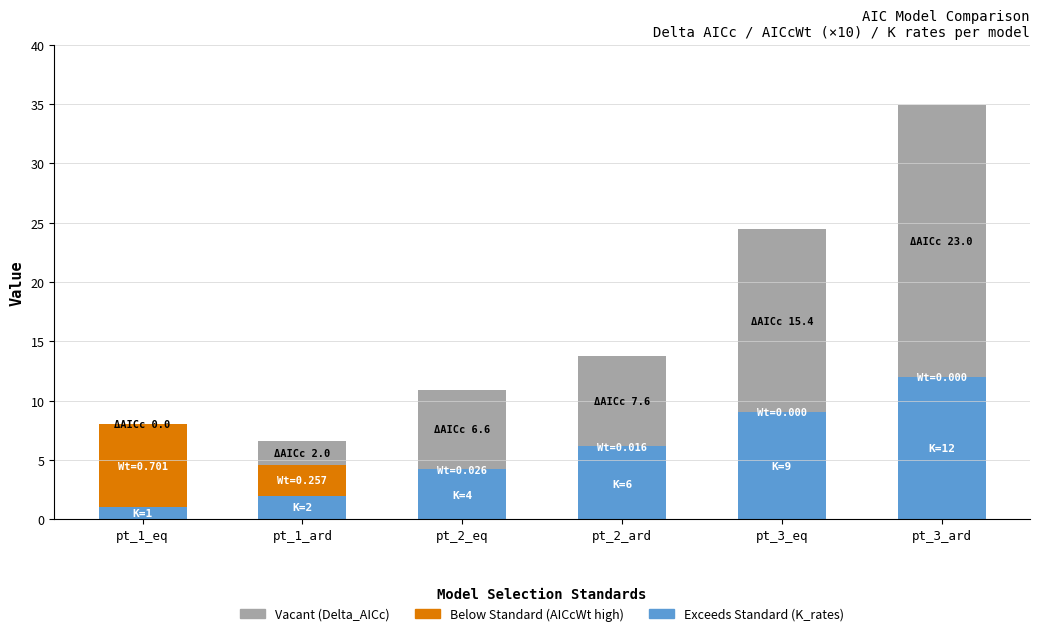

What is the label of the 2nd bar from the left?

pt_1_ard